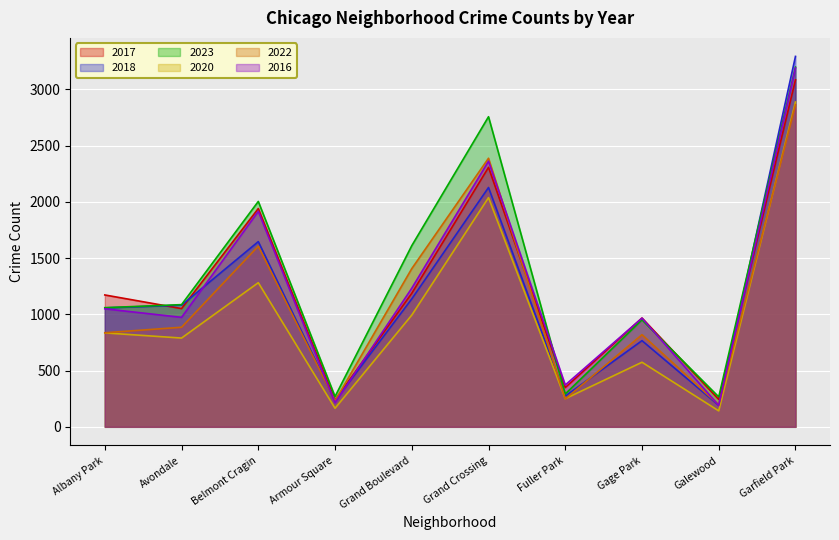

At which label does 2022 reach its minimum?

Galewood